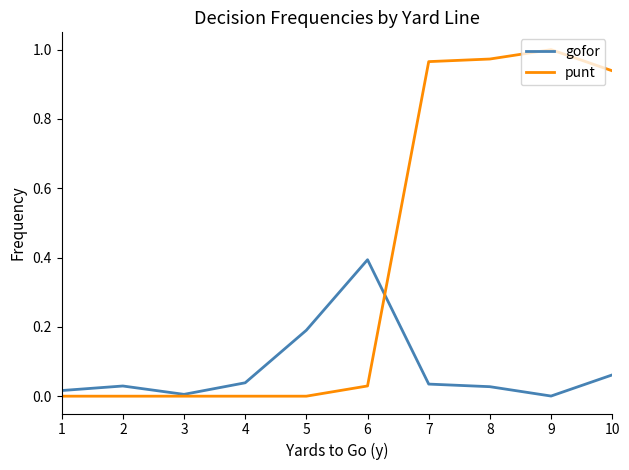

What is the sum of all gofor values?

0.8